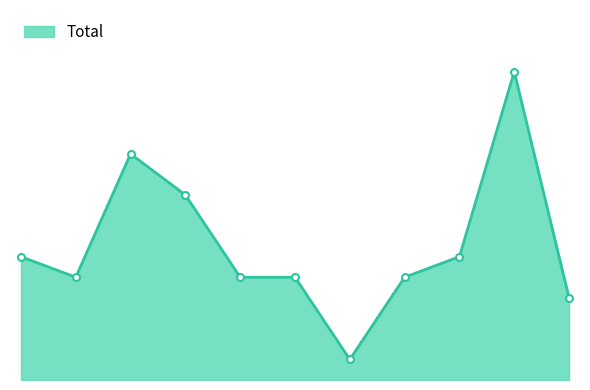

What is the value of the 5th point from the left?

5